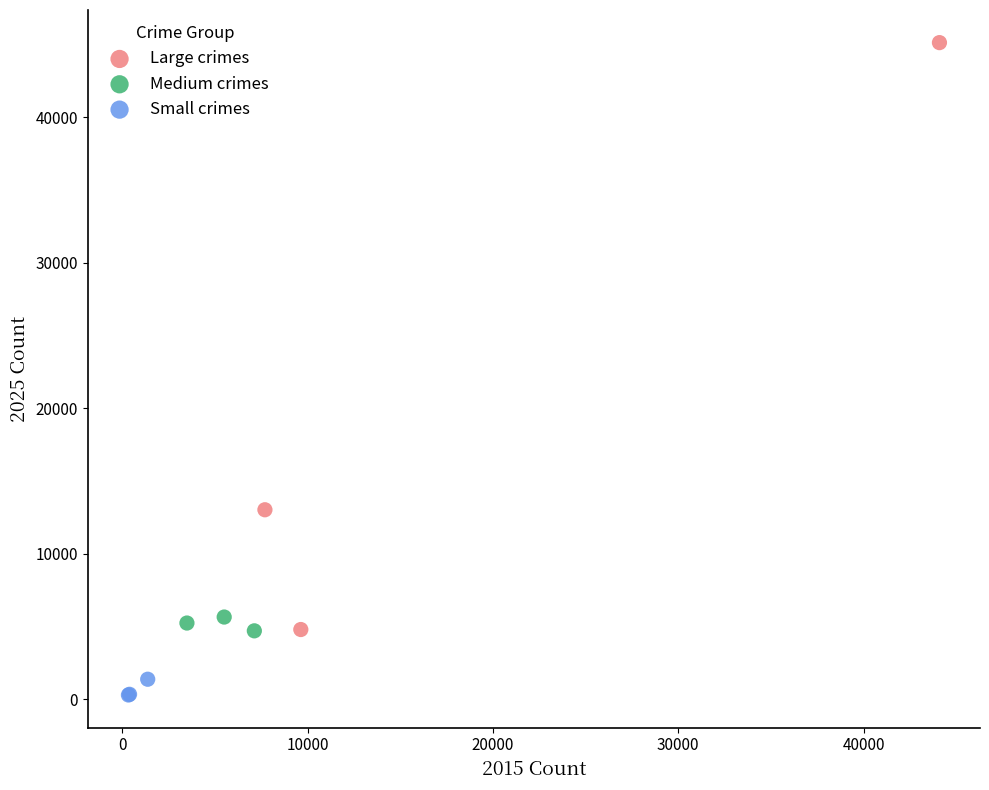

What are all the series names shown in the legend?

Large crimes, Medium crimes, Small crimes